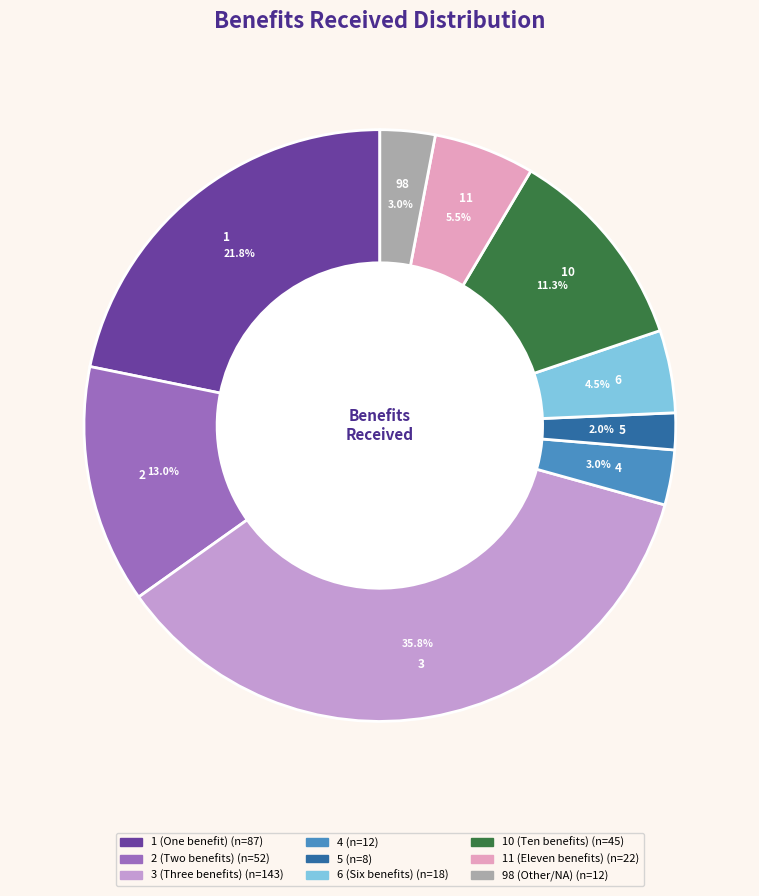

Is there any slice that represents more than half of the pie?

No